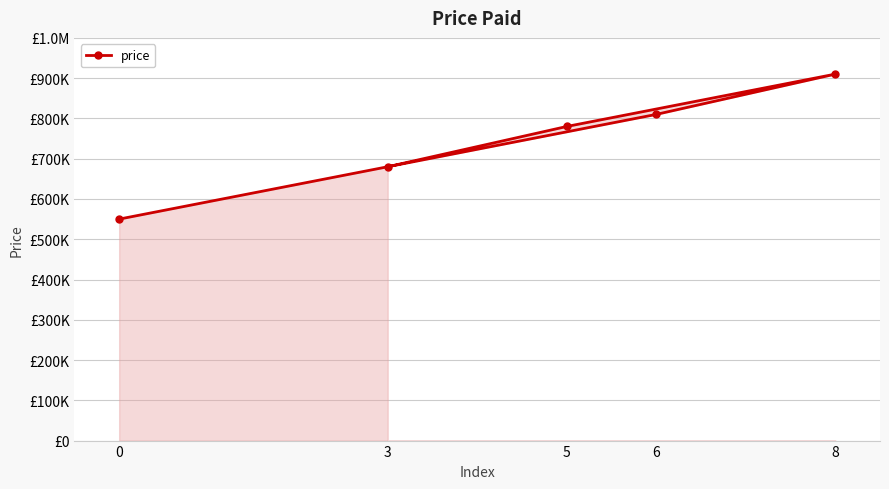

What is the change in value from 0 to 6?

+260000